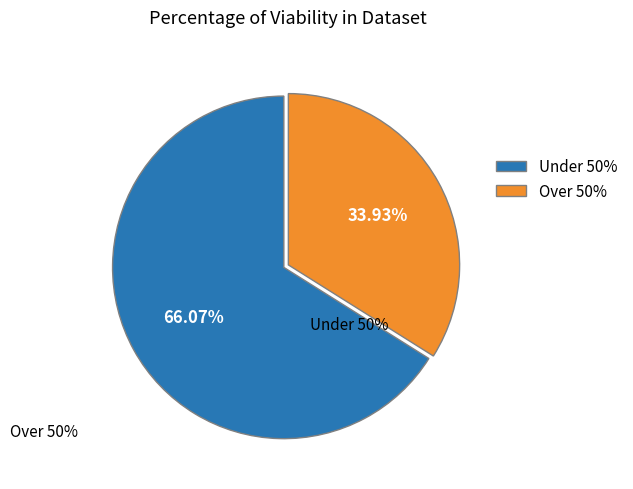

Do Under 50% and Over 50% together represent more than half of the pie?

Yes